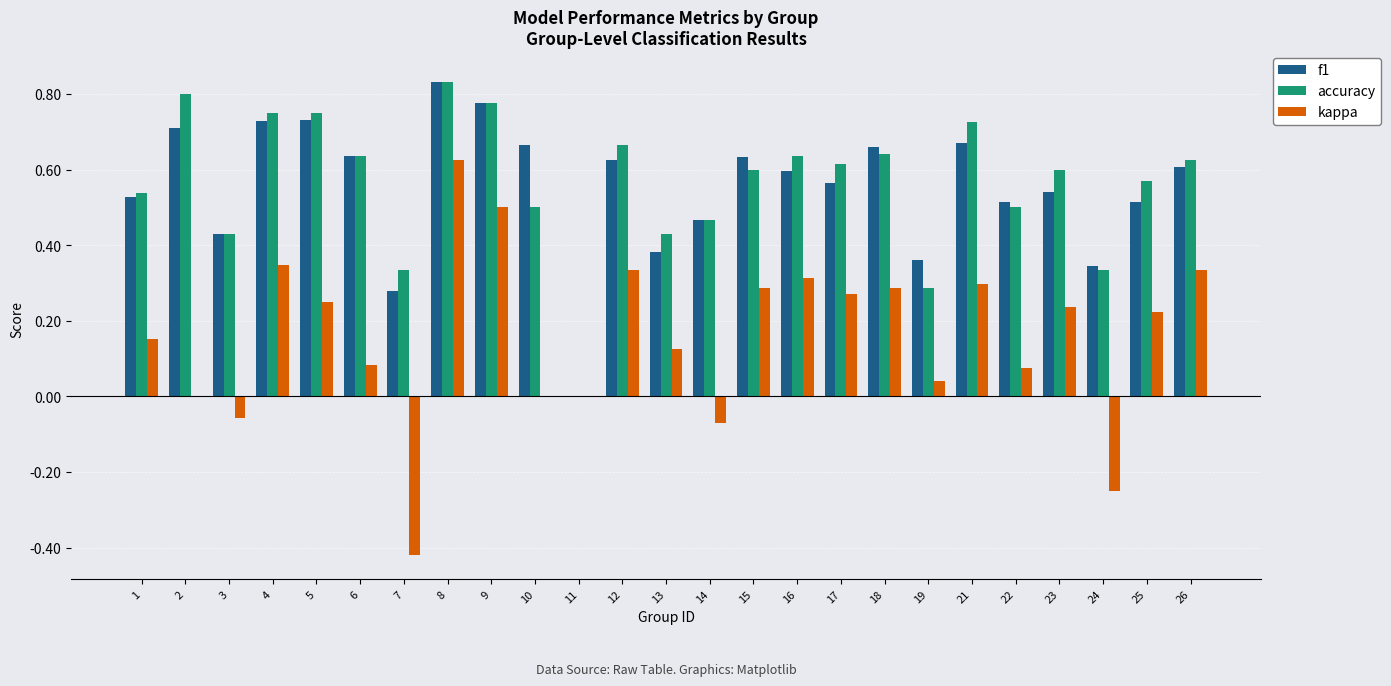

Does the chart contain stacked bars?

No